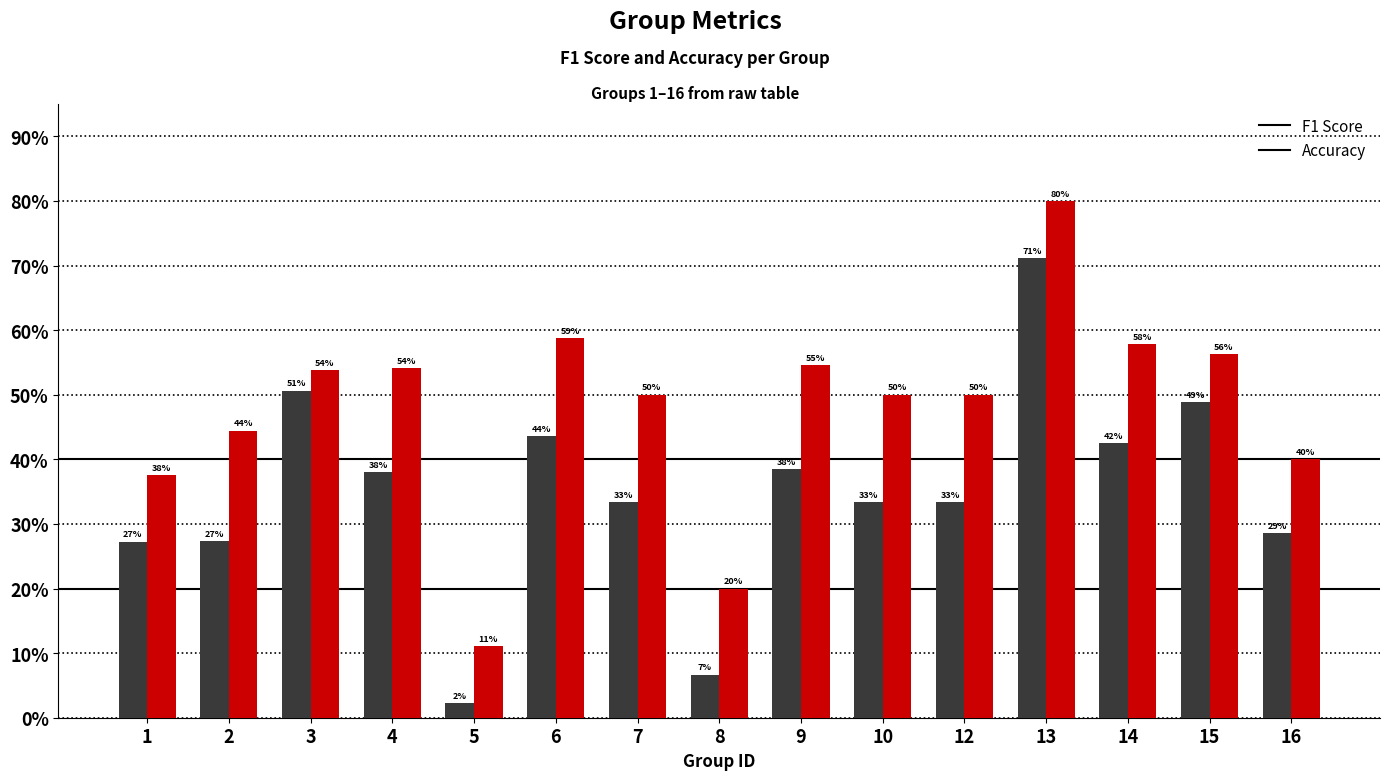

True or false: Accuracy has a value of 0.1 at 16.

False